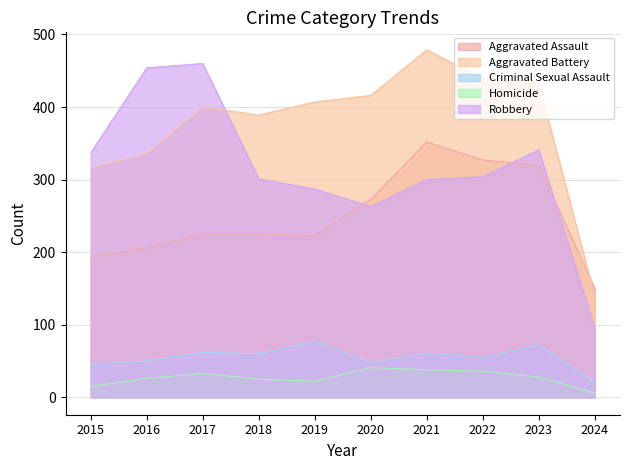

Reading left to right, extract all data points from this chart.

Aggravated Assault: 194	206	225	225	223	273	352	327	320	150
Aggravated Battery: 316	336	400	389	407	416	479	439	432	139
Criminal Sexual Assault: 46	50	62	60	77	48	61	55	72	21
Homicide: 15	26	33	25	22	41	38	36	28	6
Robbery: 337	454	460	301	287	263	300	304	341	94